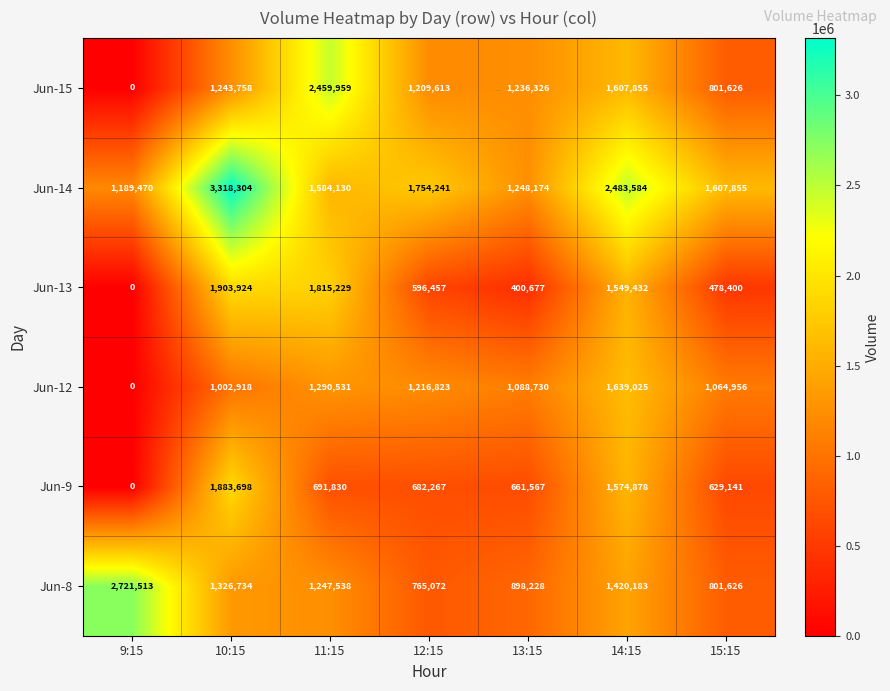

What is the greatest value displayed?

3318304